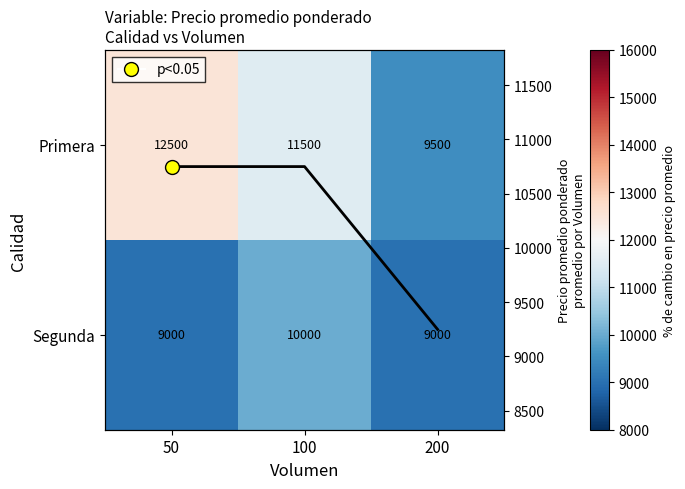

Between 50 and 100, which series saw the biggest shift?

Primera